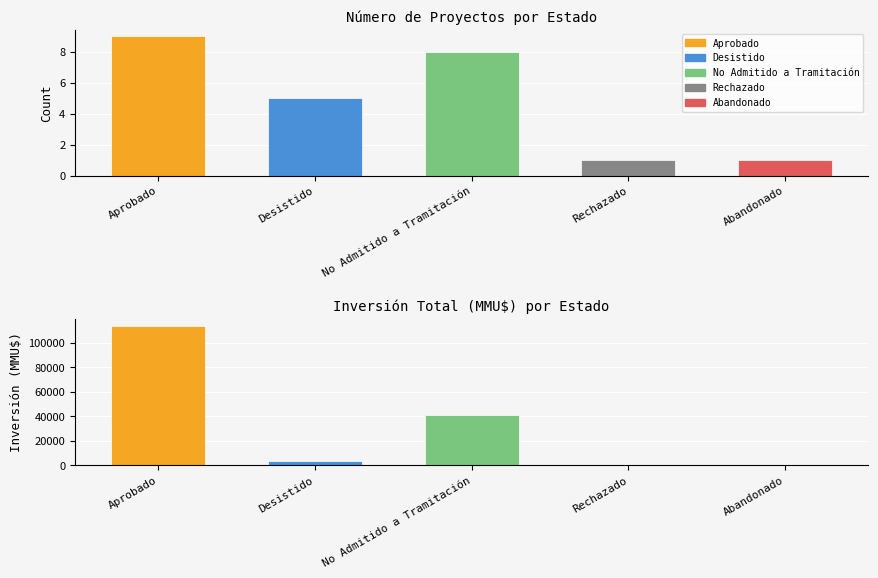

True or false: Count has a value of 2 at Abandonado.

False